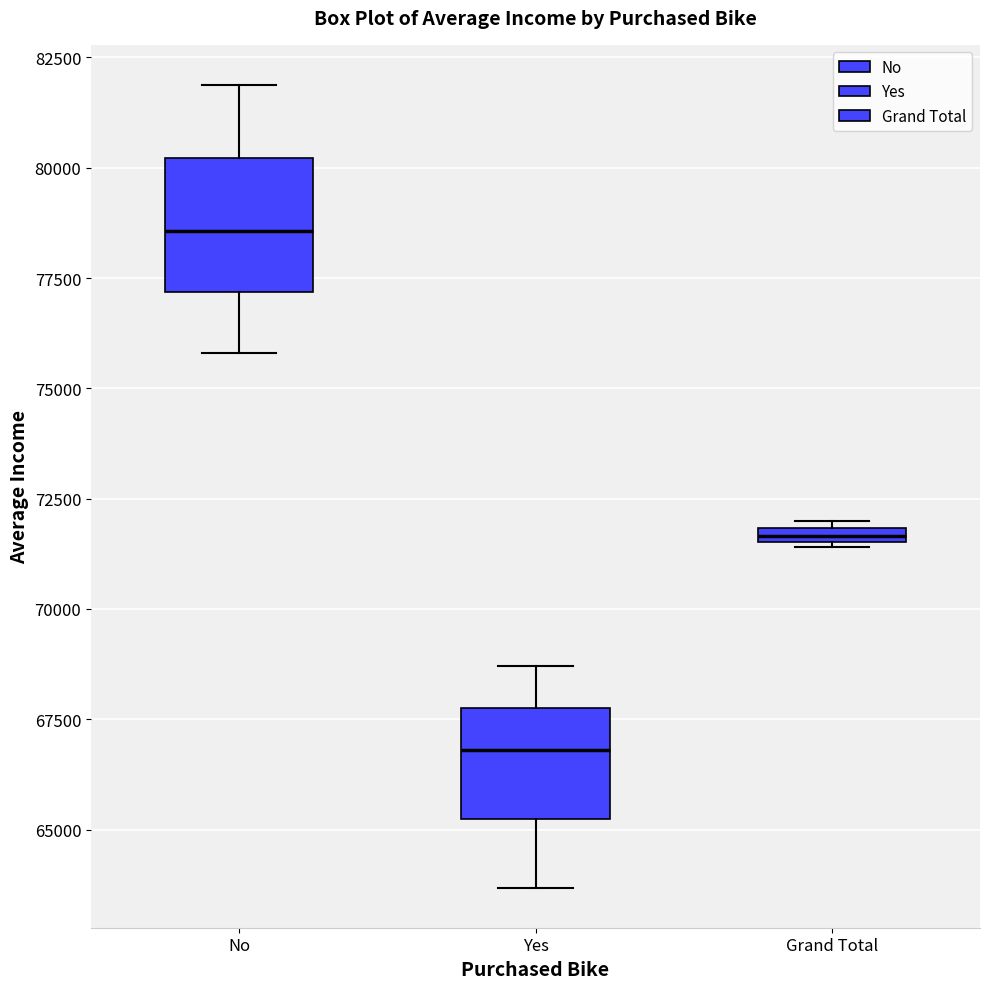

Where is the upper edge of the box for Grand Total on the y-axis? The values are not printed on the chart, so give them approximately, as read against the axis.

72000